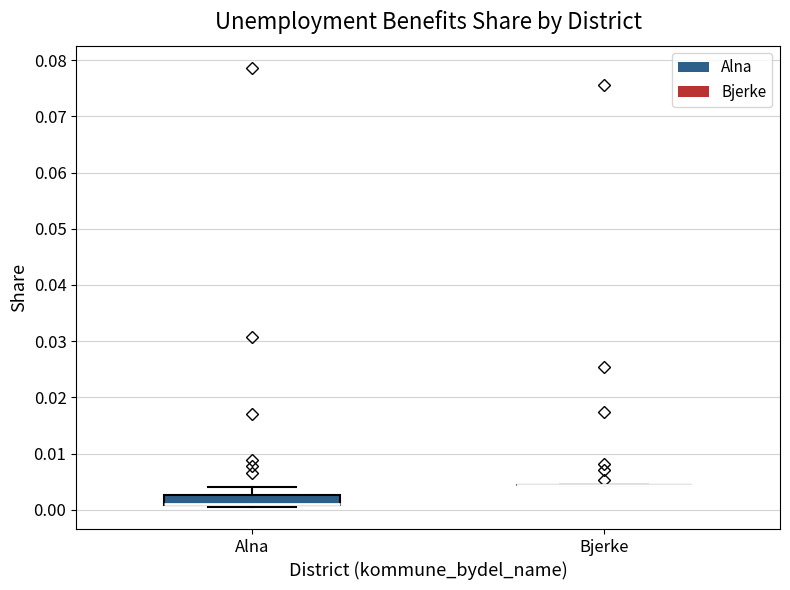

Comparing the boxes themselves (not the whiskers), which one is the tallest?

Alna